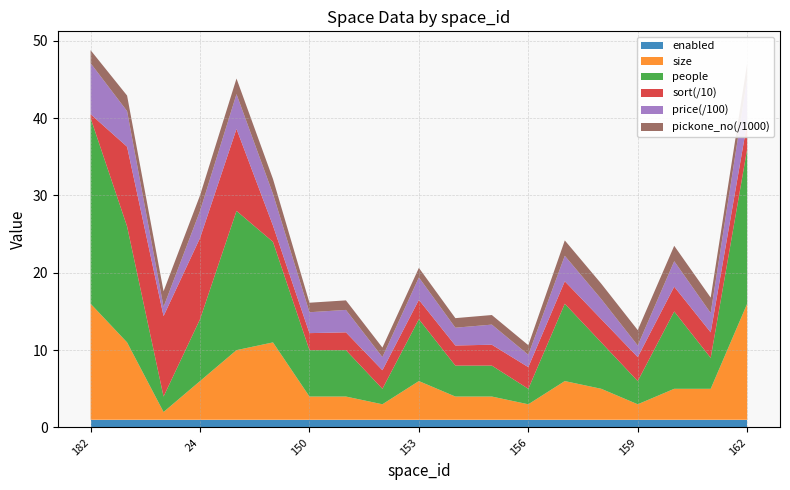

Reading left to right, list all the values displayed in this chart.

price: 660	460	120	350	450	410	270	290	170	290	230	260	160	330	260	150	330	250	570
people: 24	15	2	8	18	13	6	6	2	8	4	4	2	10	6	3	10	4	20
size: 15	10	1	5	9	10	3	3	2	5	3	3	2	5	4	2	4	4	15
pickone_no: 1679	2012	2011	2013	2014	1929	1230	1233	1234	1235	1237	1239	1238	1987	1988	1989	1990	1991	1992
sort: 5	103	104	105	106	21	22	23	24	25	26	27	28	29	30	31	32	33	34
enabled: 1	1	1	1	1	1	1	1	1	1	1	1	1	1	1	1	1	1	1